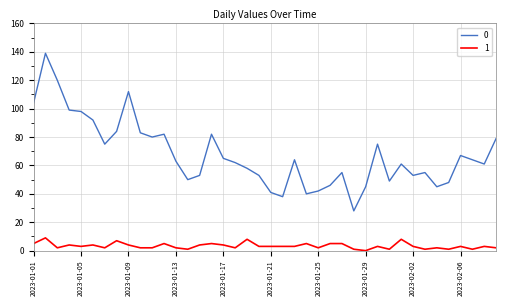

What is the greatest value displayed?

139